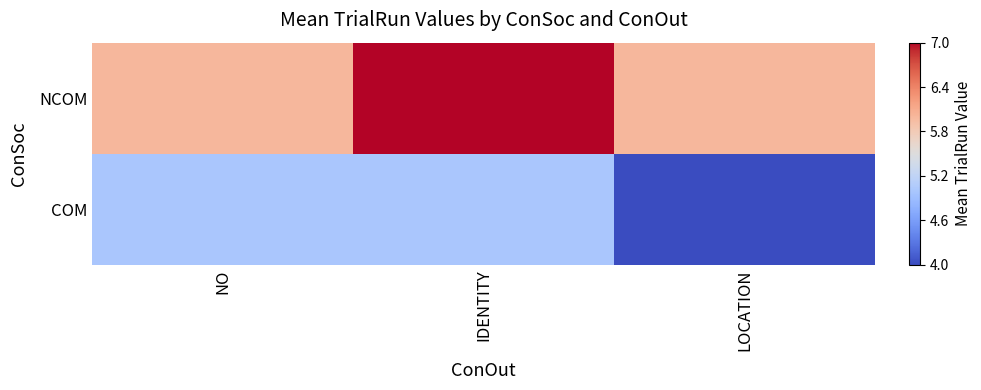

Which has a higher value, NO or LOCATION?

NO